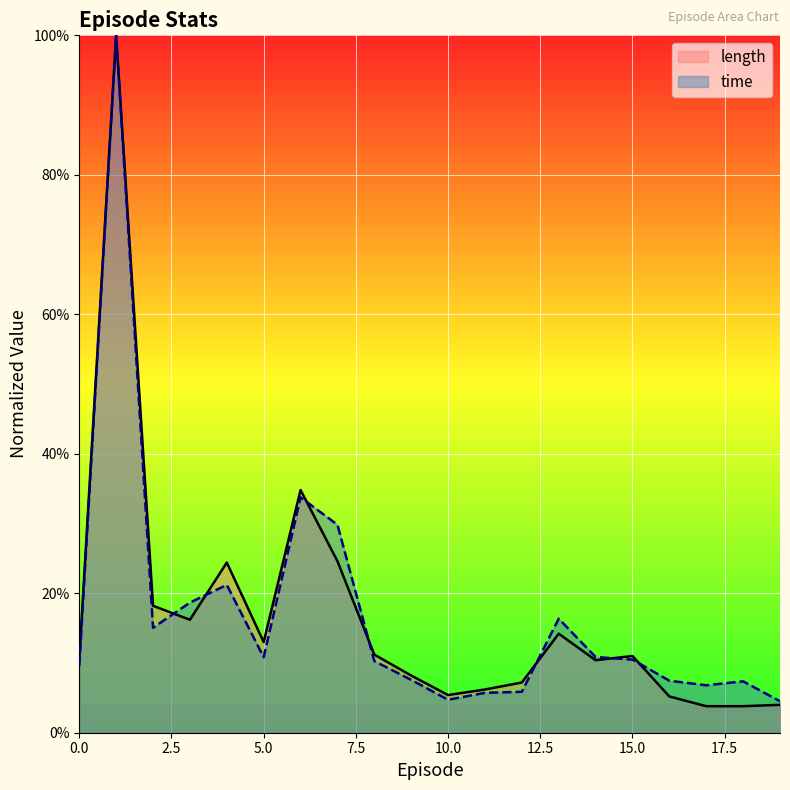

What is the greatest value displayed?

1.0